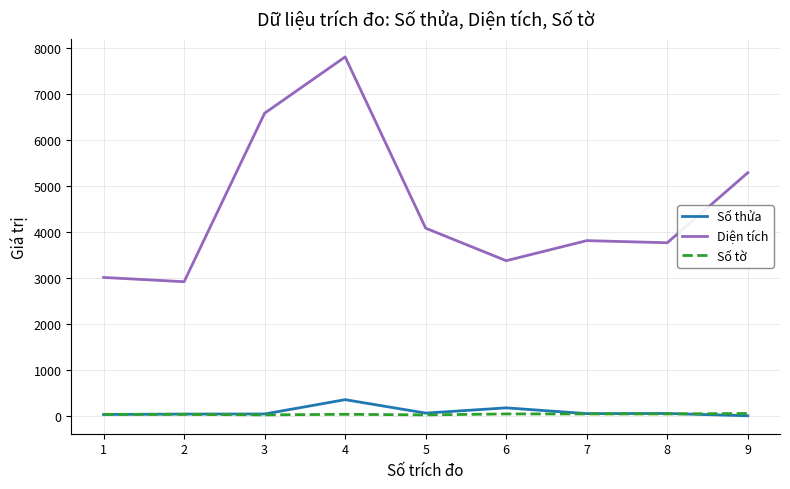

What is the maximum value shown in the chart?

7800.3